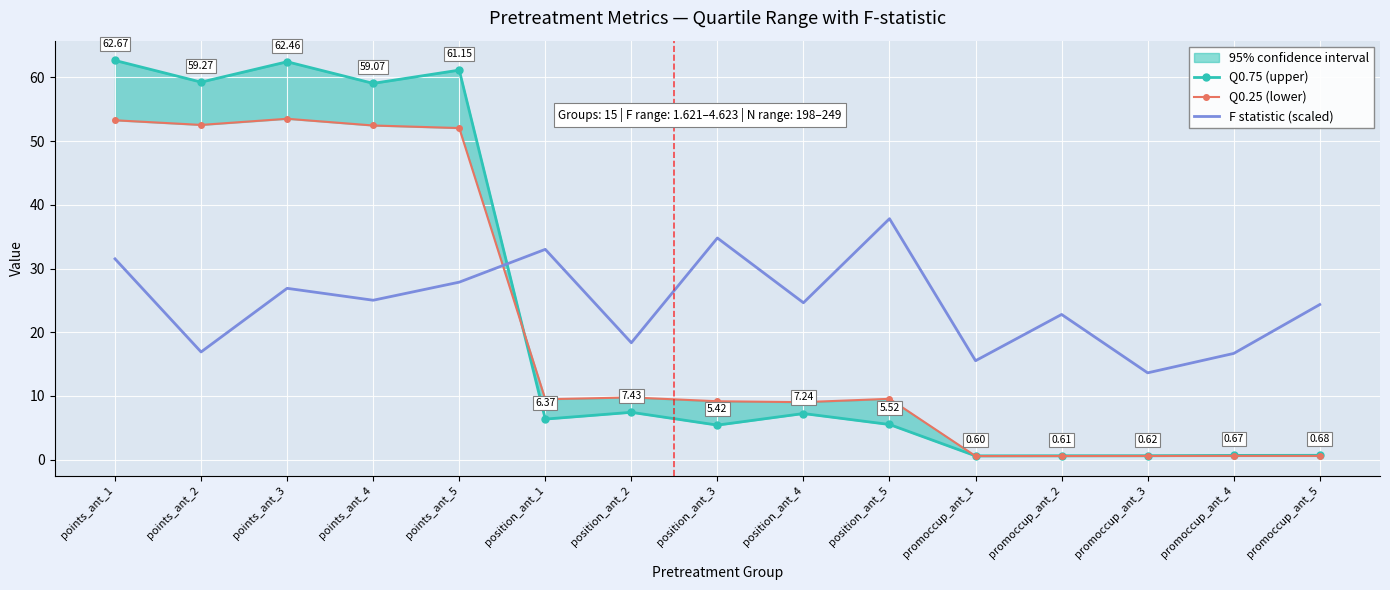

Which series has the widest spread of values?

Q0.75 (upper)